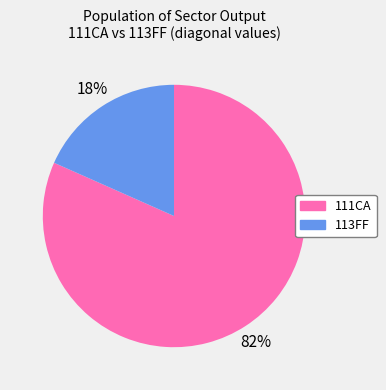

Is it true that 111CA is 91% of the pie?

False